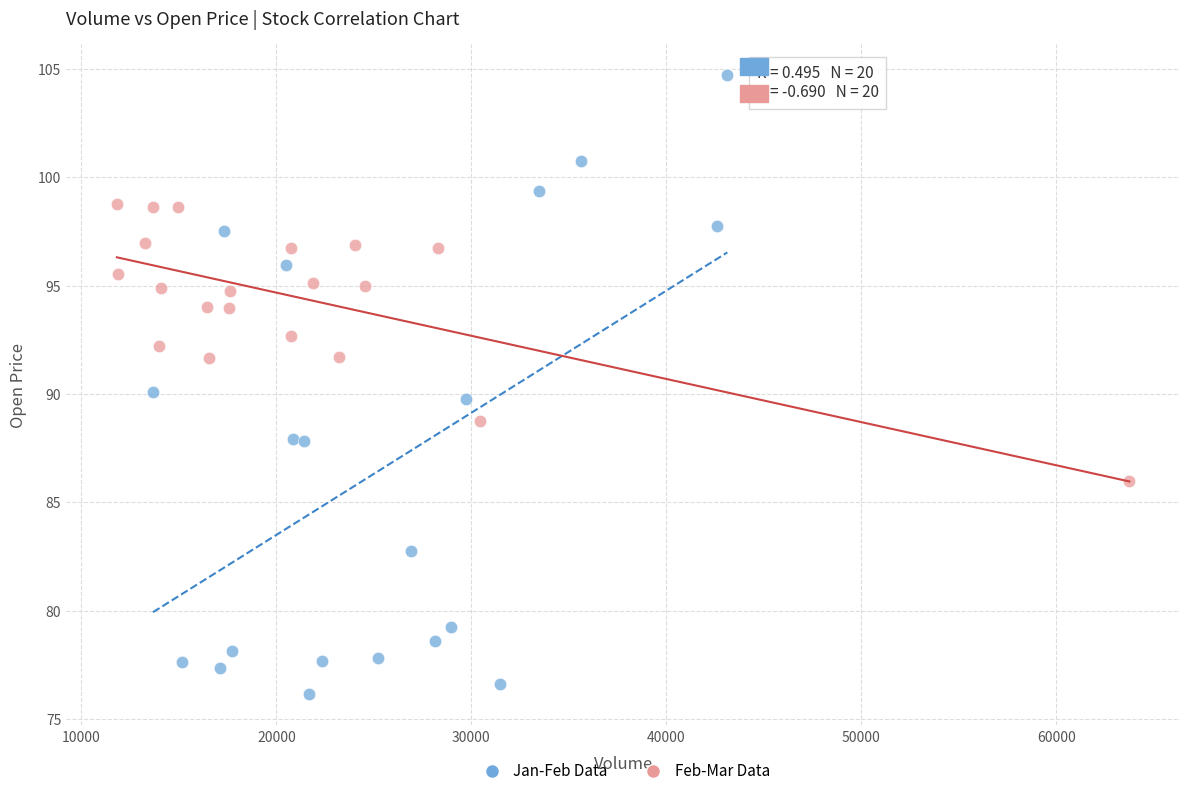

Which series contains the lowest Y value?

Jan-Feb Data